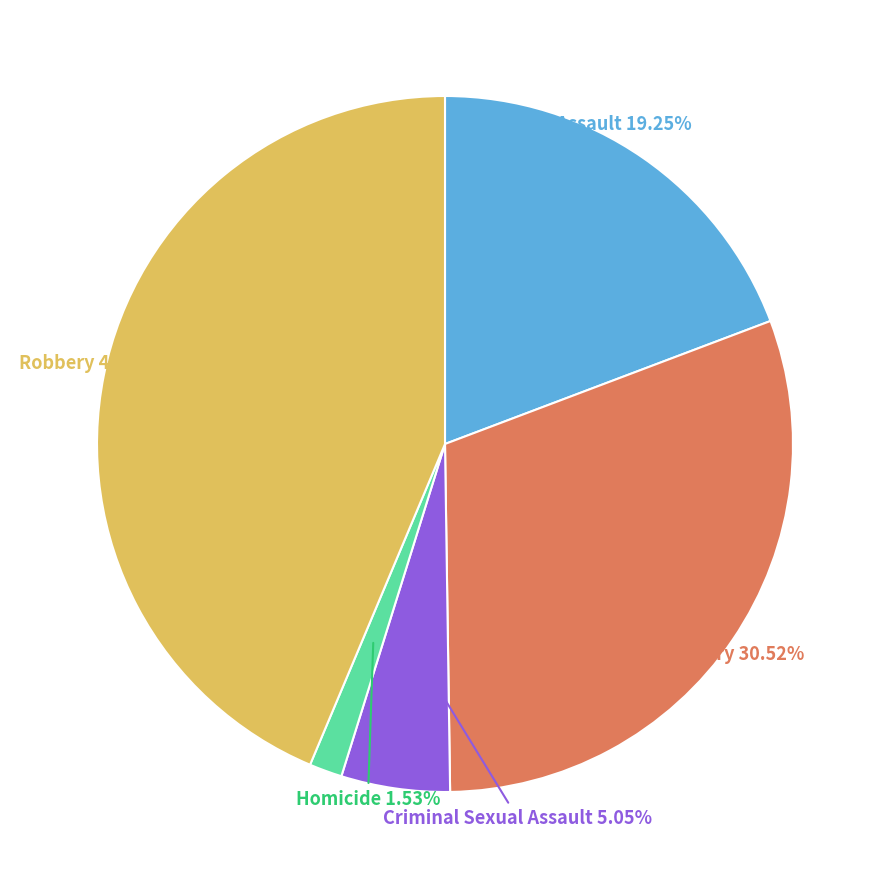

What is the ratio of the value at Criminal Sexual Assault to the value at Aggravated Assault?

0.3